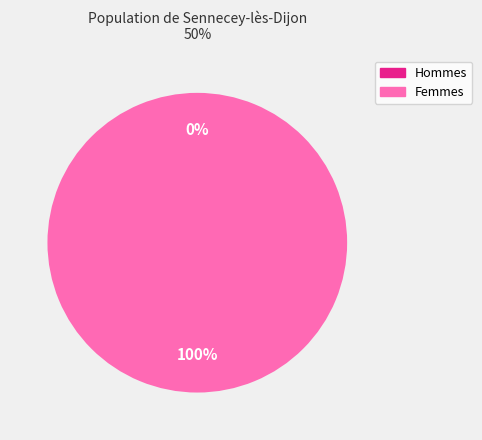

Which has a higher value, 1615747063 or 1621643493?

1621643493